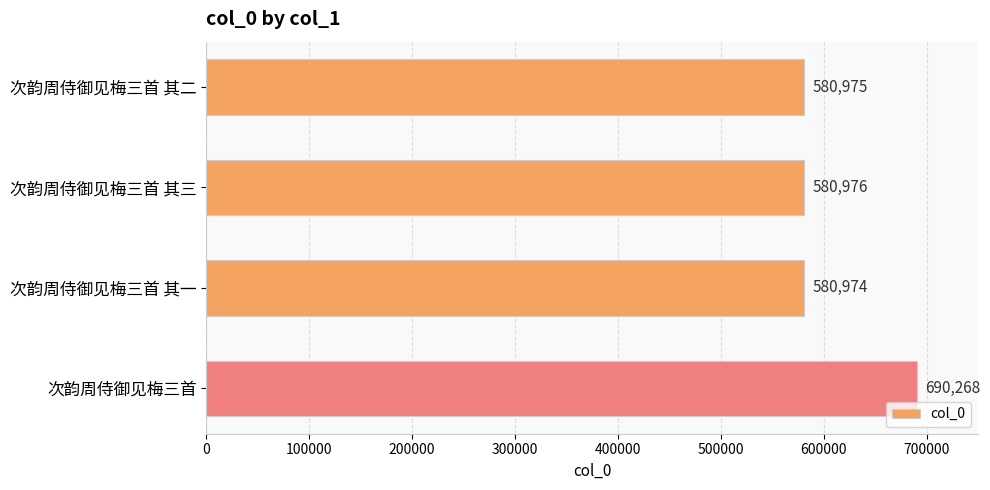

Reading top to bottom, list all the values displayed in this chart.

次韵周侍御见梅三首 其二=580975	次韵周侍御见梅三首 其三=580976	次韵周侍御见梅三首 其一=580974	次韵周侍御见梅三首=690268